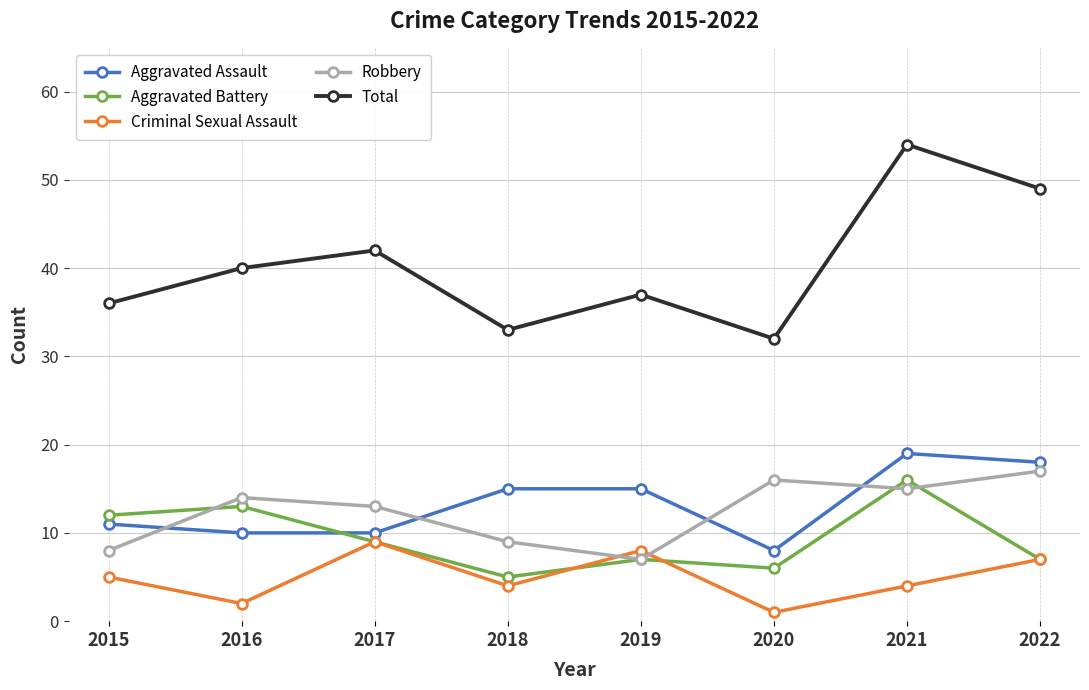

Count the Robbery values in the range 9 to 16.

5